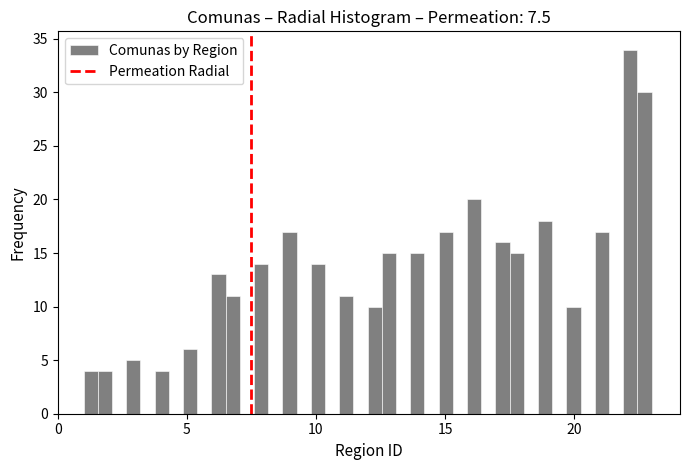

Around what value on the x-axis is the tallest bar? Give the approximate position of its centre, as read against the axis.

22.0